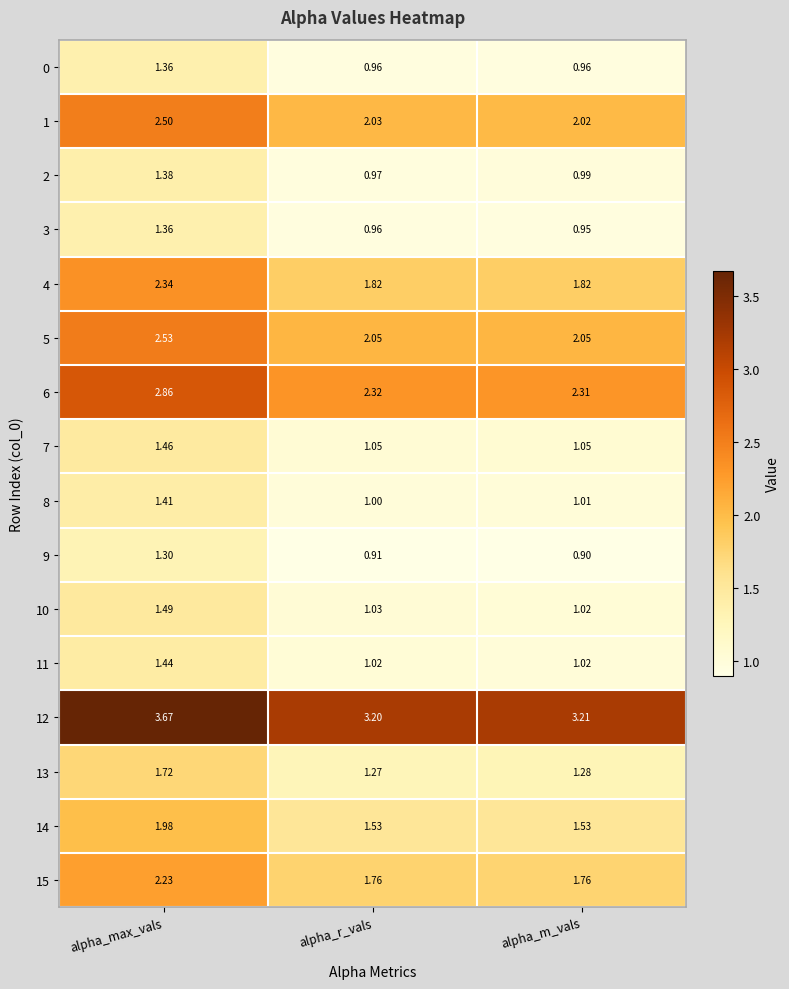

At which label is 2 closest to 1?

alpha_m_vals